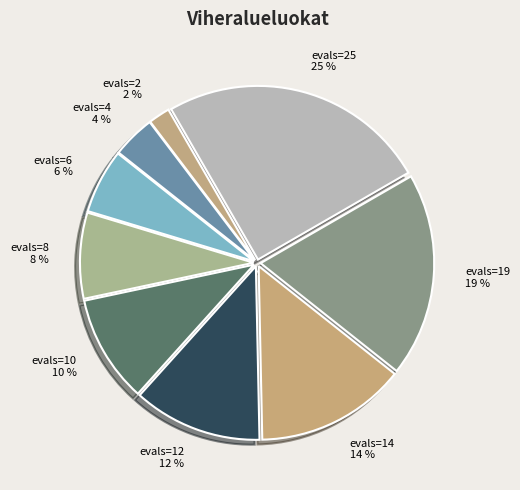

Count the number of slices in the pie.

9